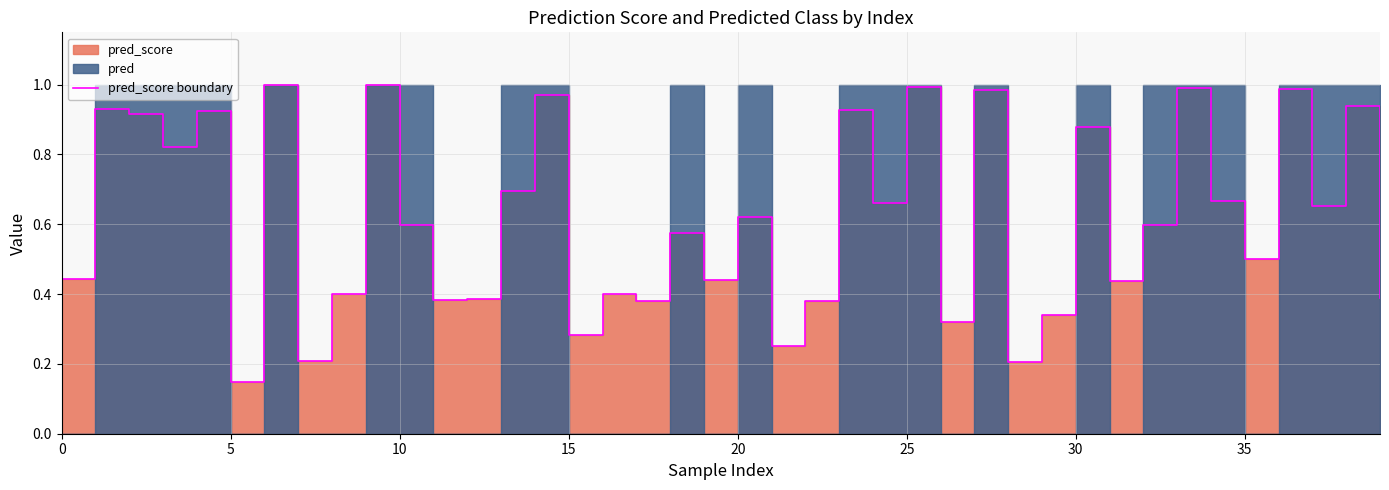

What is the difference between the maximum and minimum values?

0.9